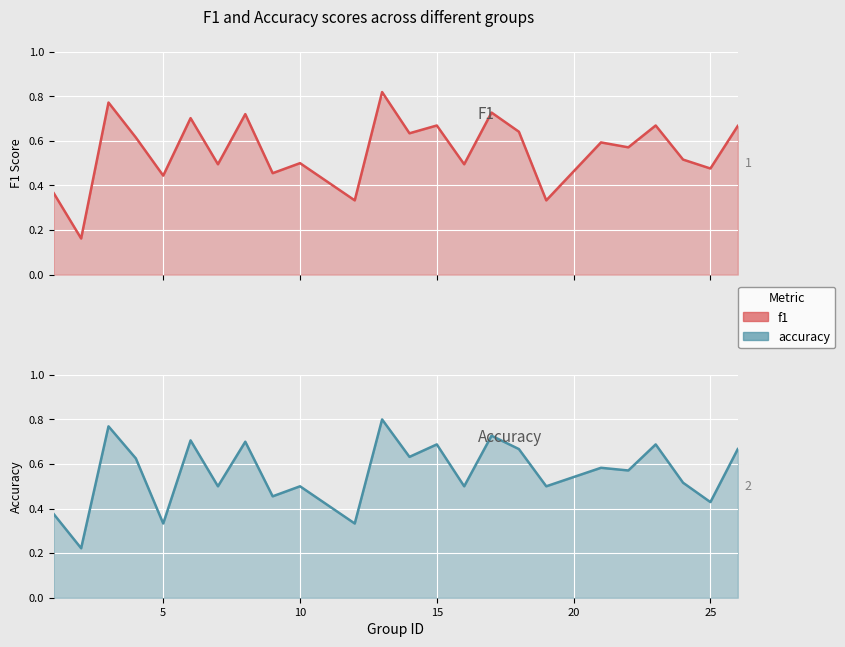

Rank the series at 19 from highest to lowest value.

accuracy, f1